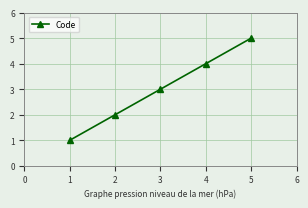

What is the sum of all values?

15